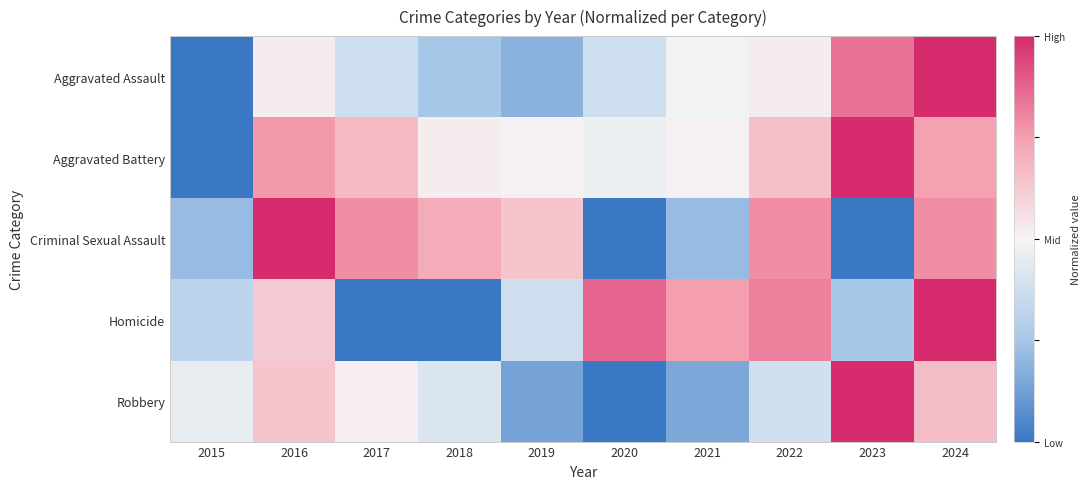

Rank the series at 2015 from highest to lowest value.

Robbery, Homicide, Criminal Sexual Assault, Aggravated Assault, Aggravated Battery